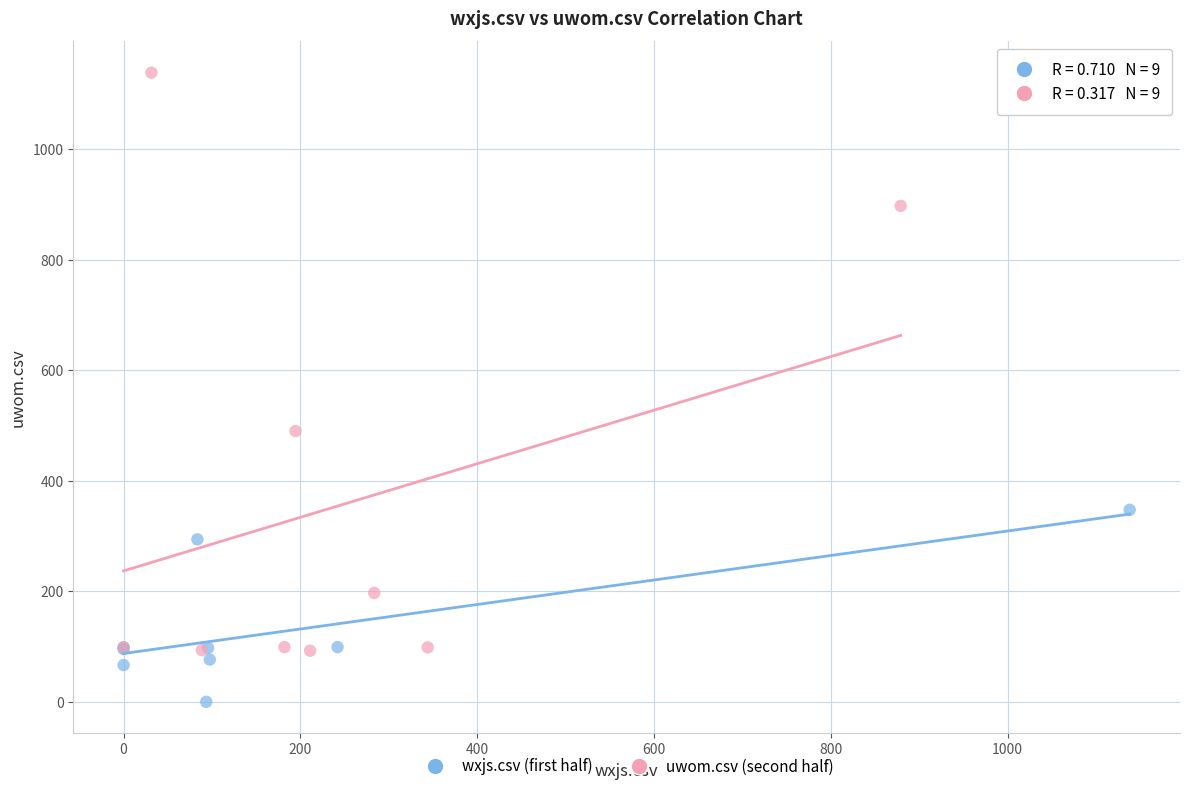

Which series contains the highest Y value?

uwom.csv (second half)